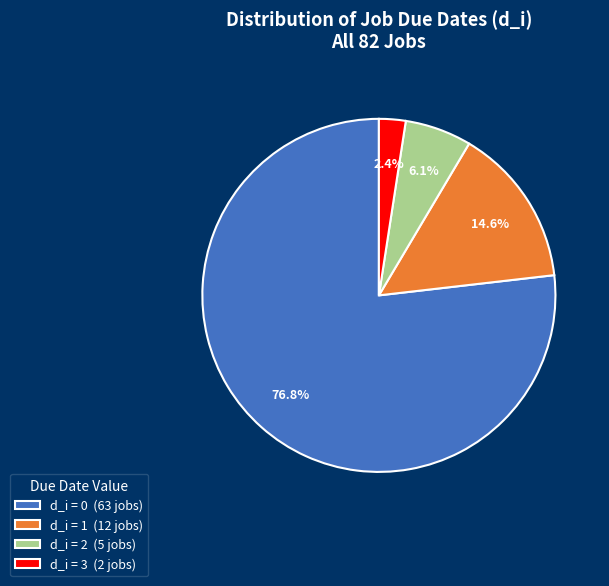

Which slice is the largest?

d_i = 0 (63 jobs)